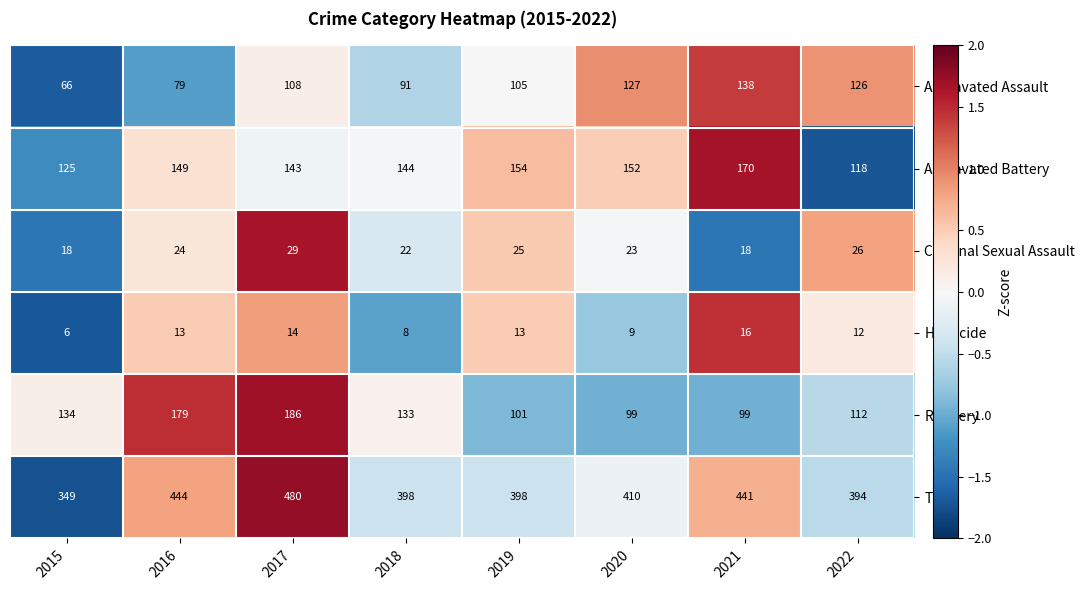

What value does the Homicide series have at 2022?

12